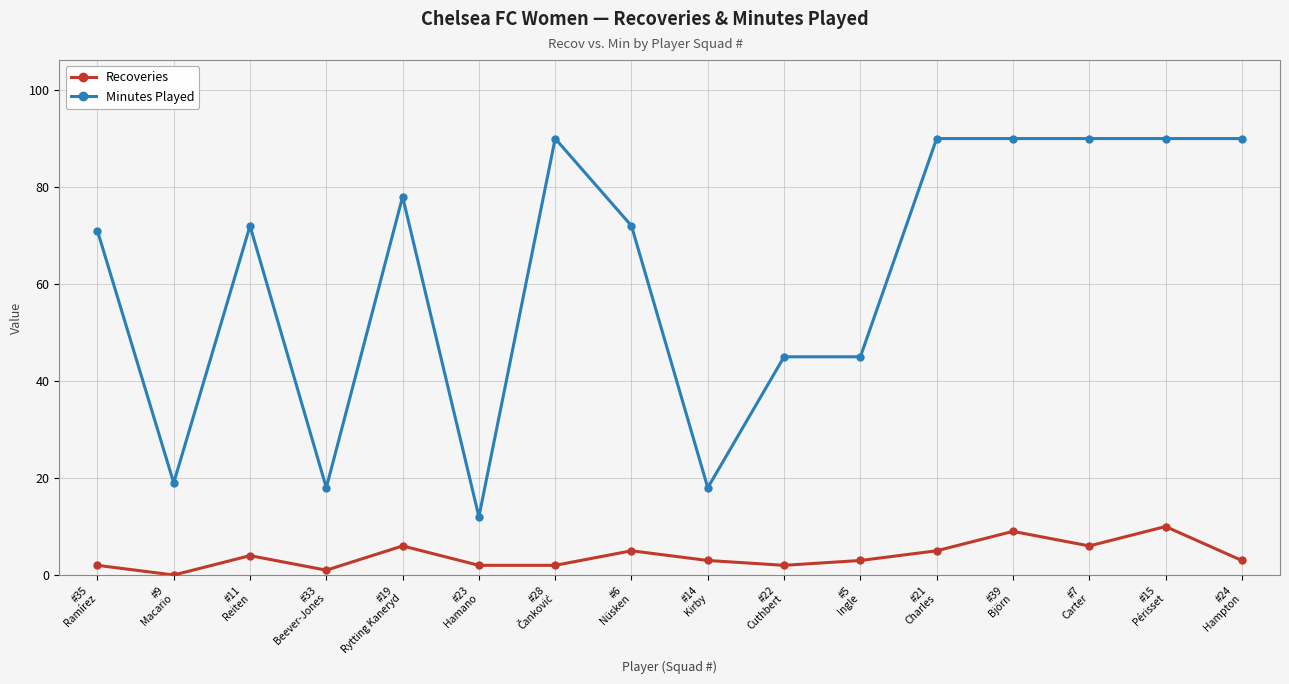

At which category does Minutes Played reach its first local peak?

#11
Reiten